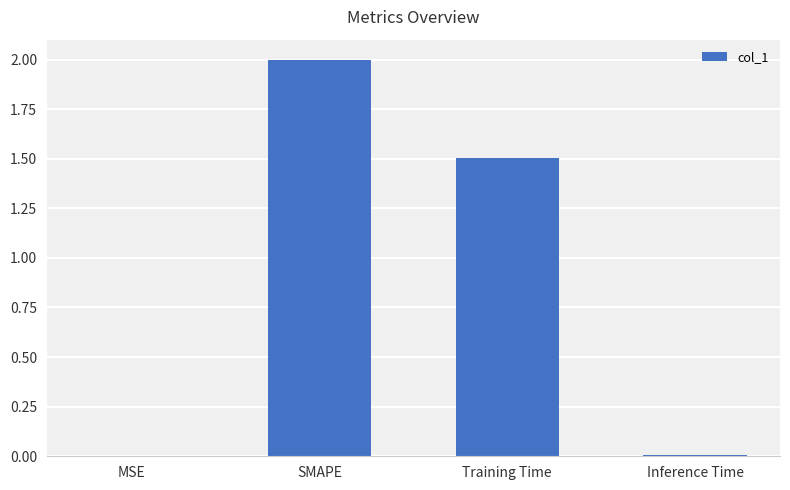

Are the bars grouped side by side (vs. stacked)?

No